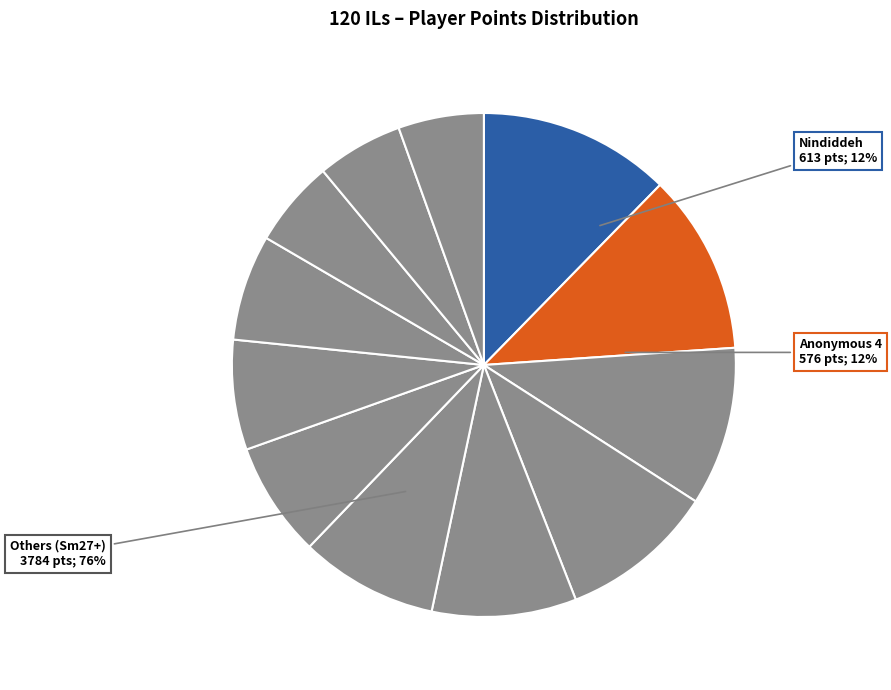

To the nearest percent, what percentage of the pie is JJsrl?

6%